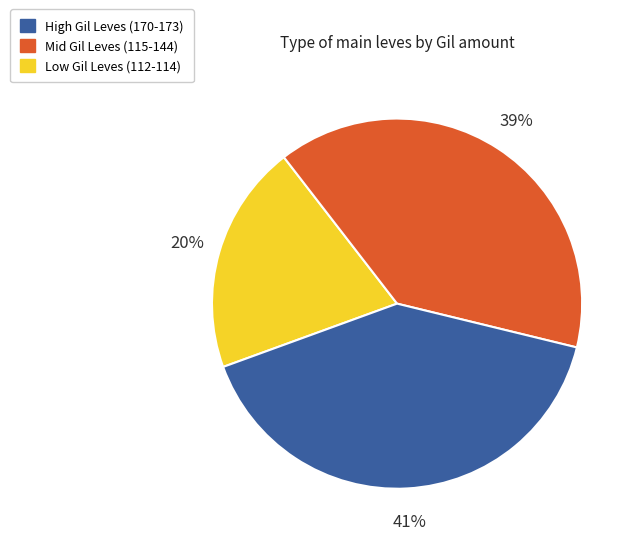

To the nearest percent, what is the average slice percentage?

33%